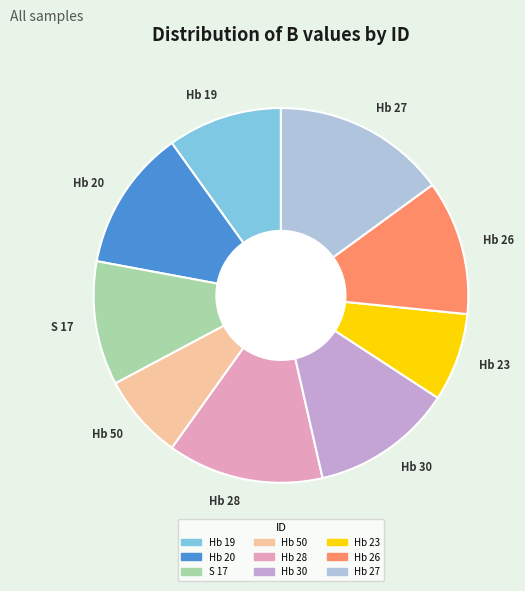

Is the sum of Hb 19 and Hb 27 greater than half?

No